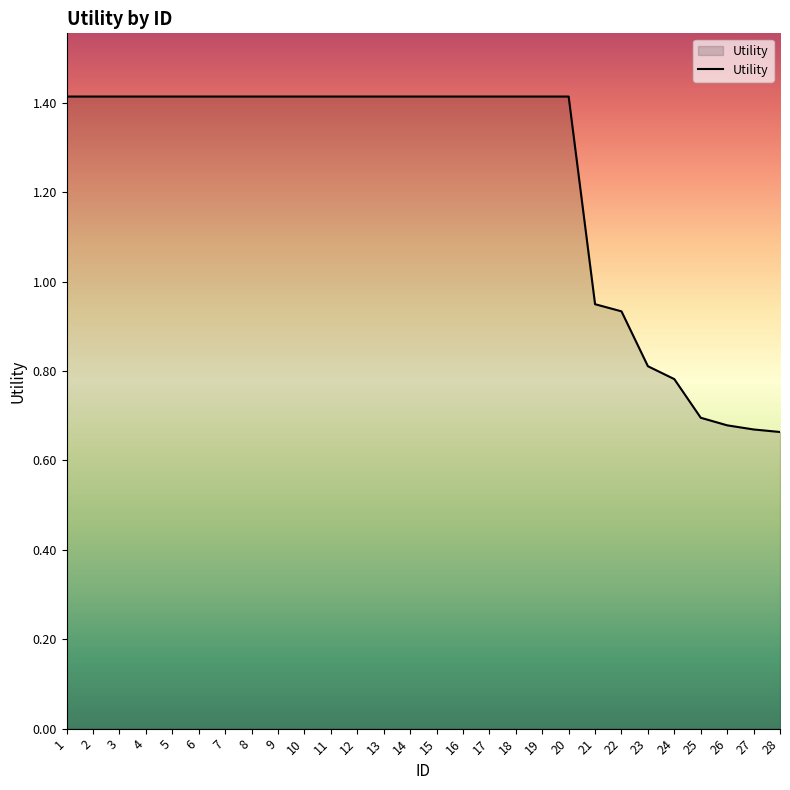

Is it true that the value at 16 is 2.5?

False